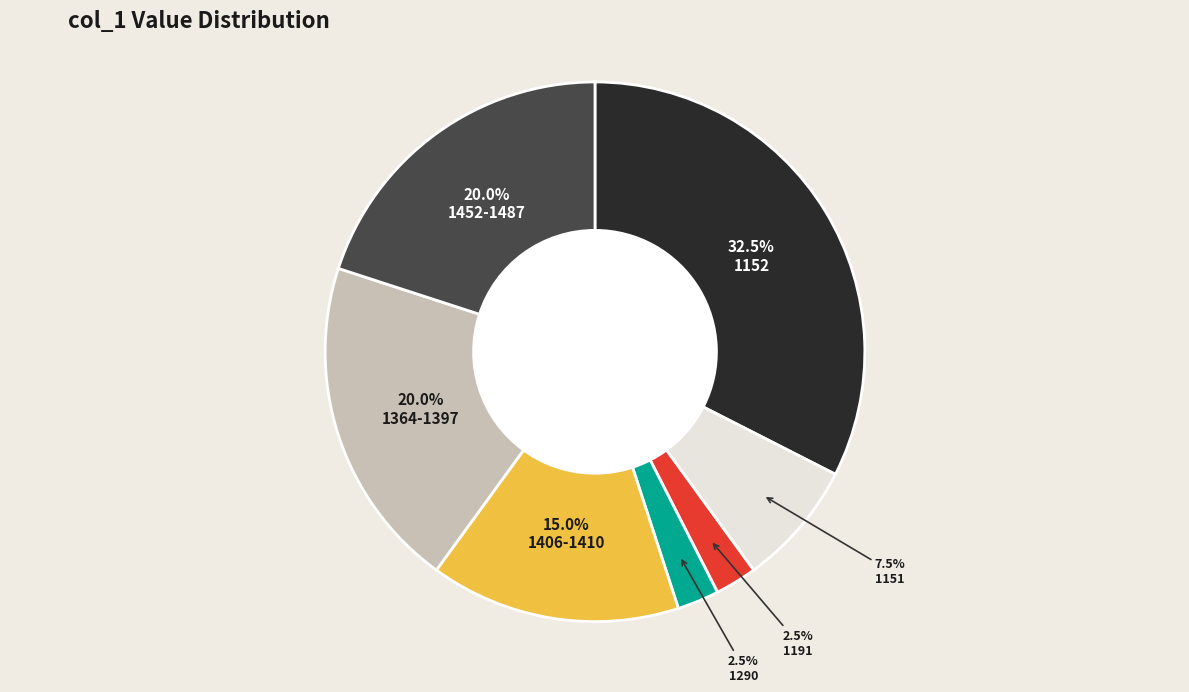

Is there a majority slice in this chart?

No